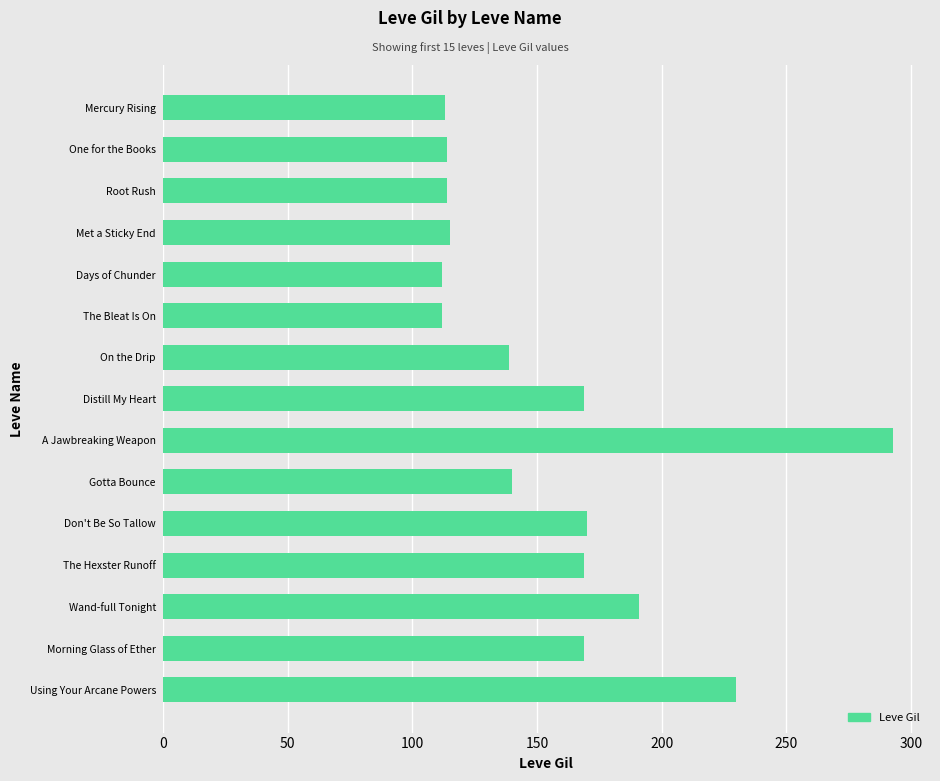

What is the average value?

157